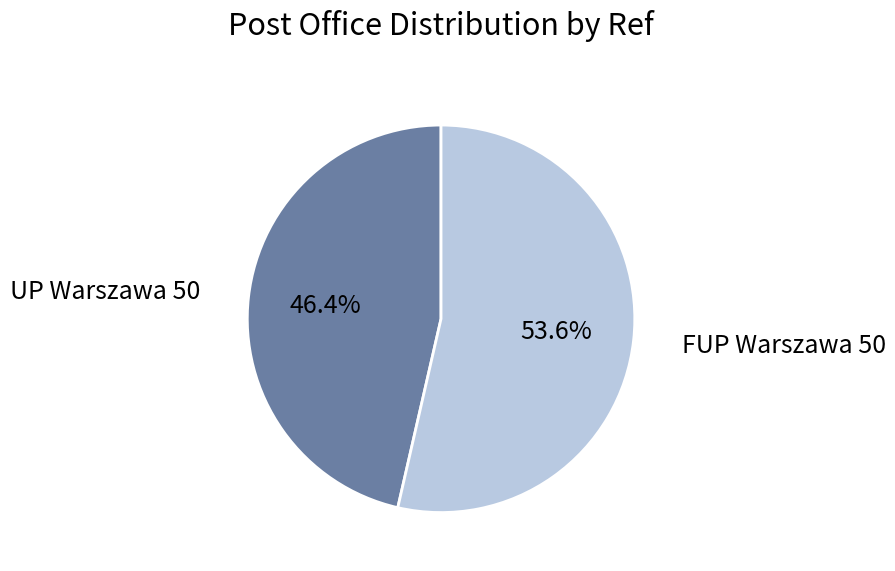

Count the number of slices in the pie.

2